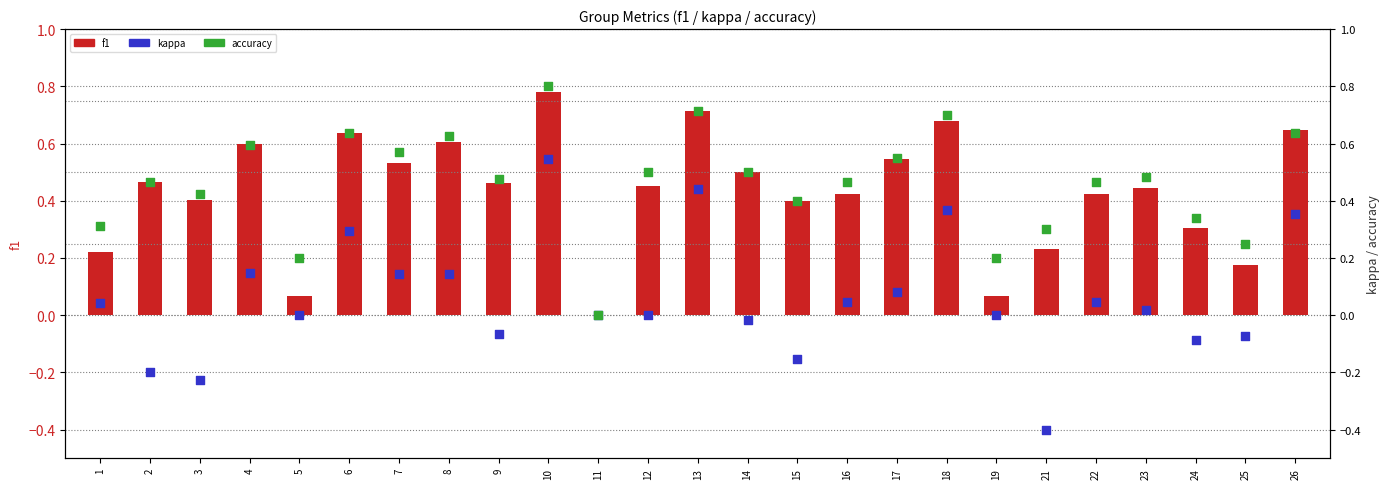

Which series reaches the minimum Y coordinate?

kappa